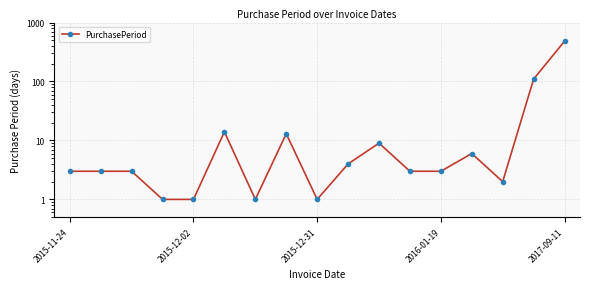

Is it true that the value at 14 is 2?

True